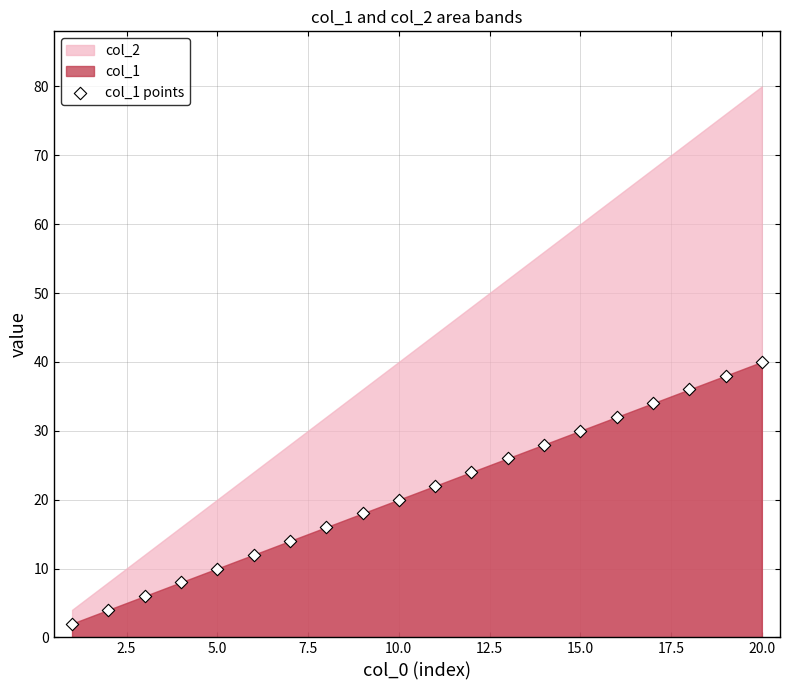

What is the range of X values (max minus min)?

19